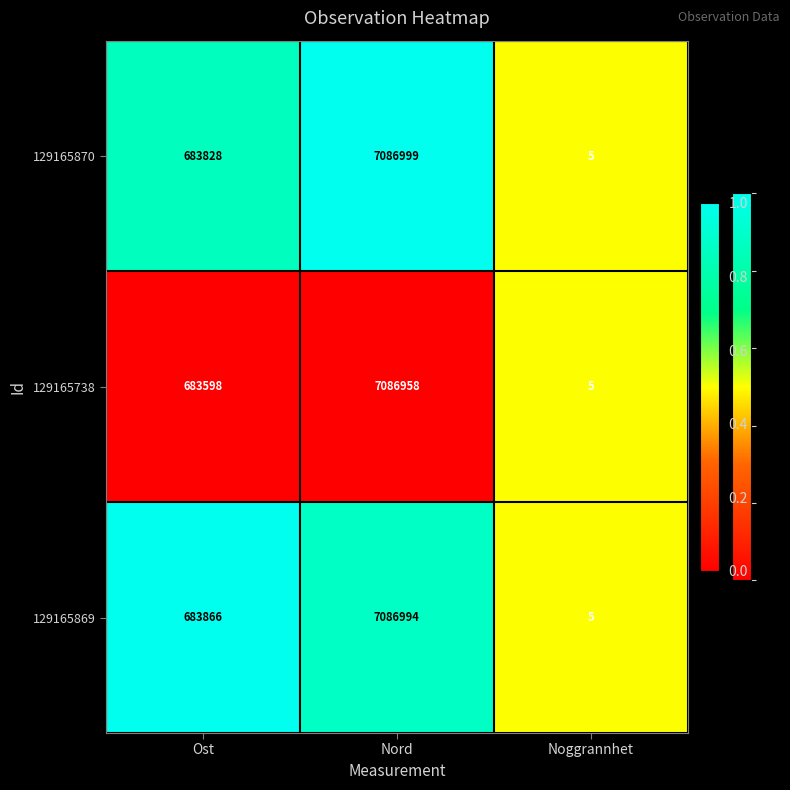

Reading right to left, list all the values displayed in this chart.

129165870: Noggrannhet=5	Nord=7086999	Ost=683828
129165738: Noggrannhet=5	Nord=7086958	Ost=683598
129165869: Noggrannhet=5	Nord=7086994	Ost=683866